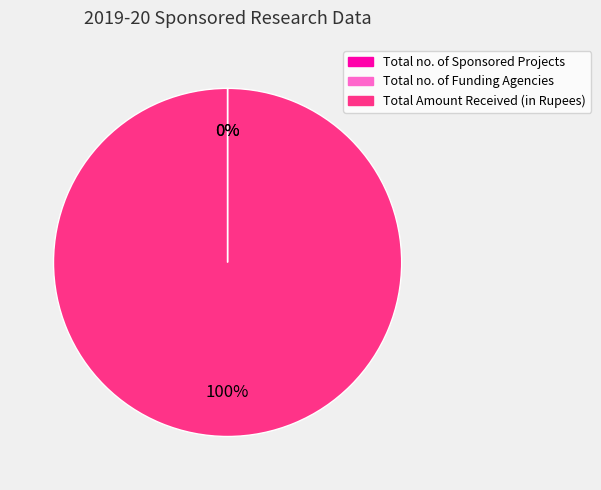

To the nearest percent, what portion does Total Amount Received (in Rupees) represent?

100%